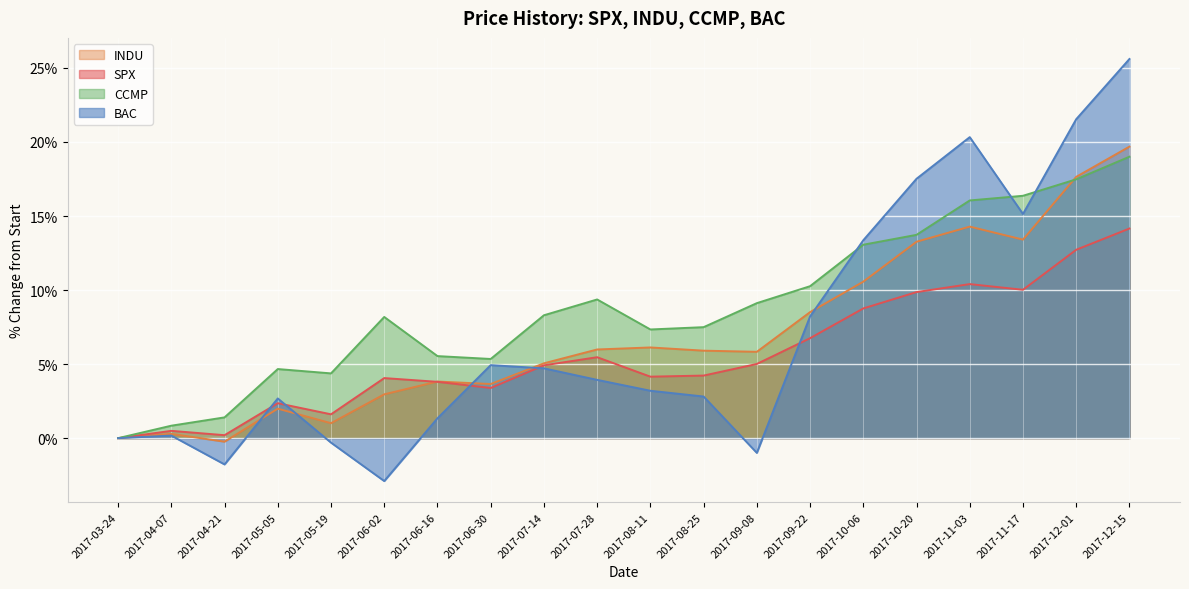

The SPX series shows 0.0 at 2017-03-24. True or false?

True